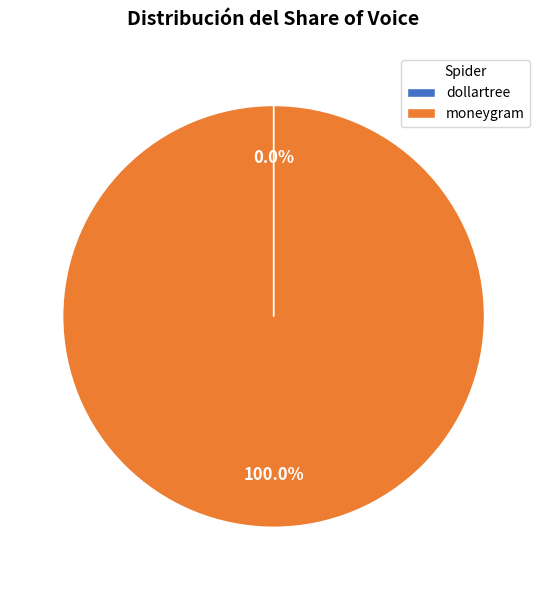

Which category has the biggest portion of the pie?

moneygram